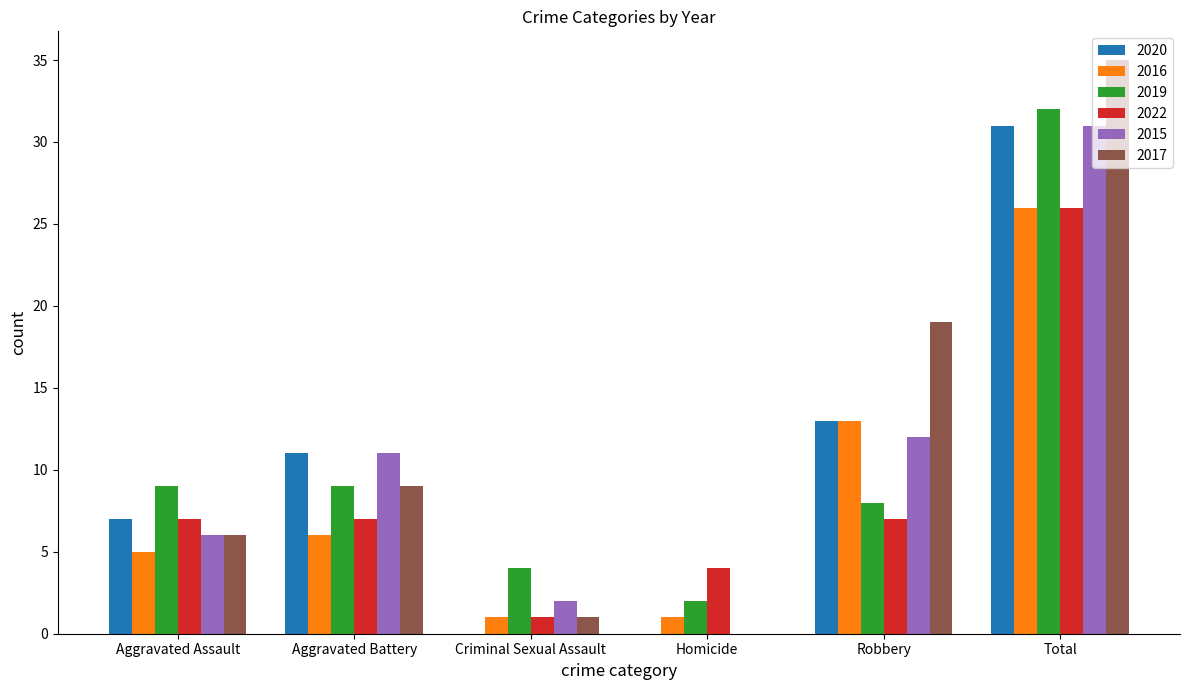

Which series changed the most between Aggravated Assault and Aggravated Battery?

2015